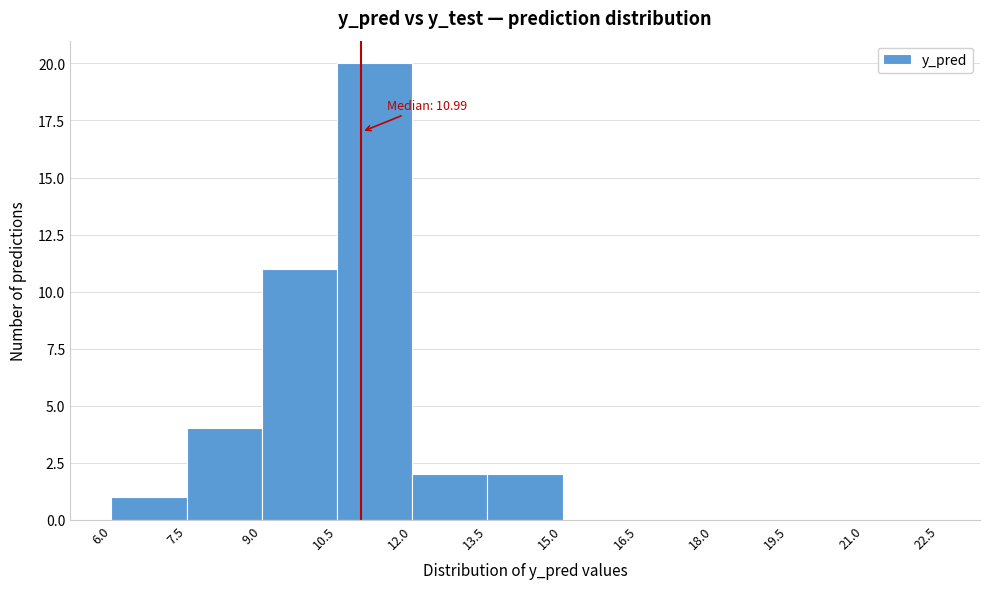

Which range on the x-axis has the tallest bar?

10.5 to 12.0